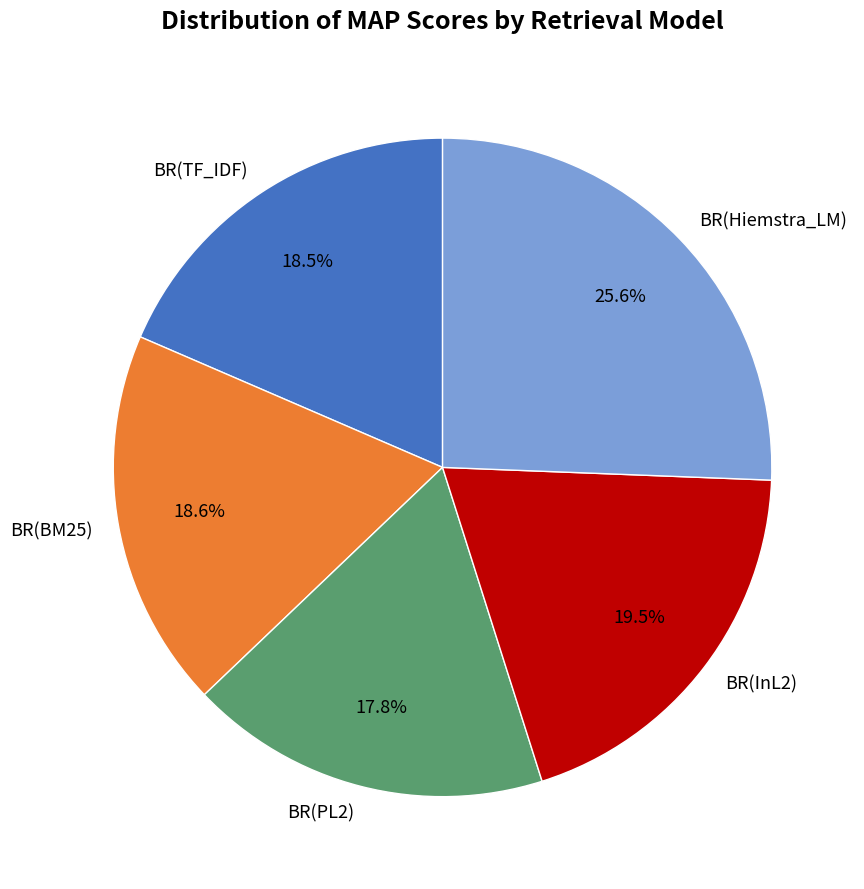

What percentage is NOT represented by BR(InL2)?

80.5%